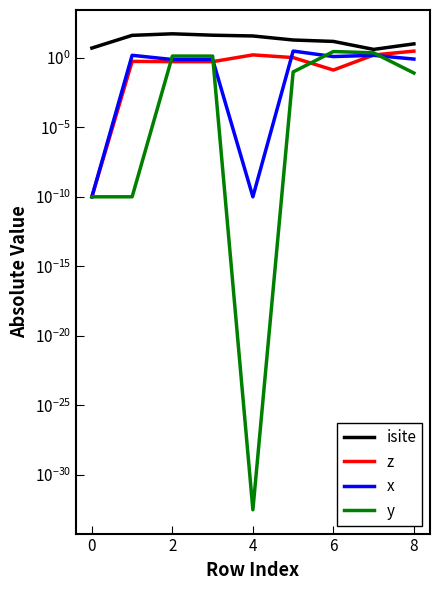

Which series has the widest spread of values?

isite